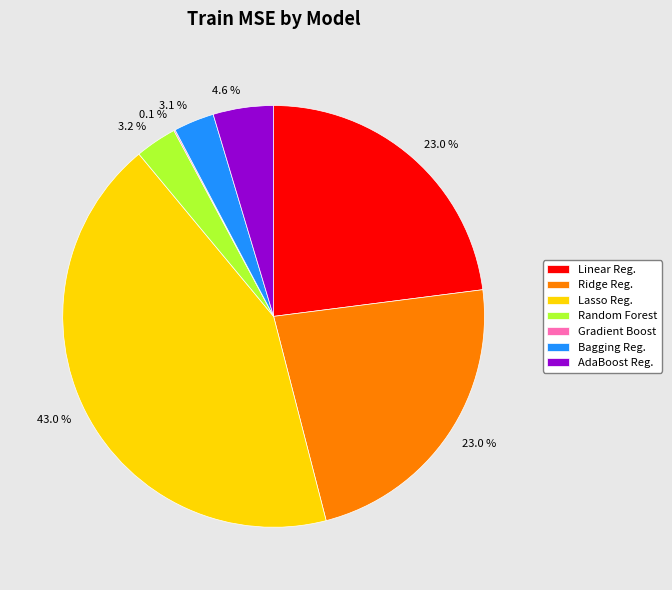

Do Lasso Reg. and AdaBoost Reg. together represent more than half of the pie?

No